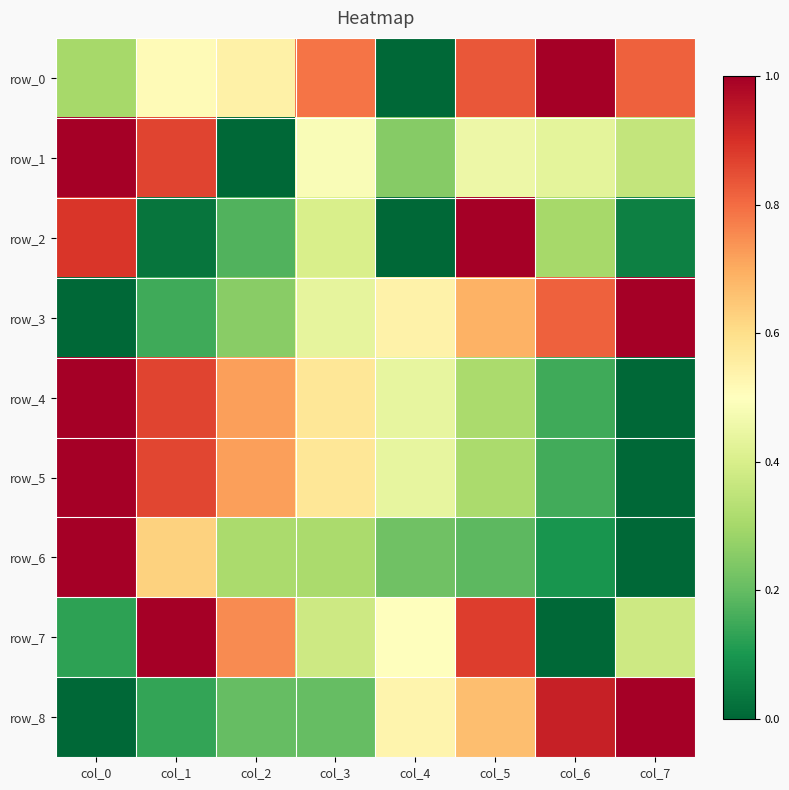

At which category does the chart reach its peak across all series?

col_6